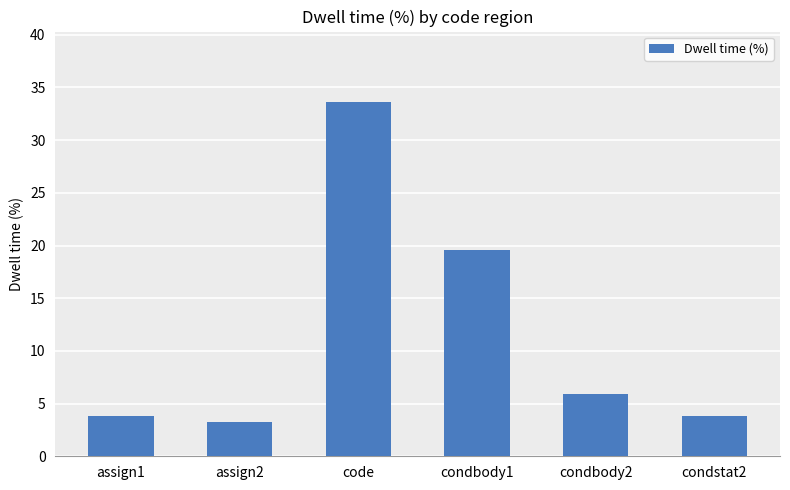

What is the value of the 3rd bar from the left?

33.6